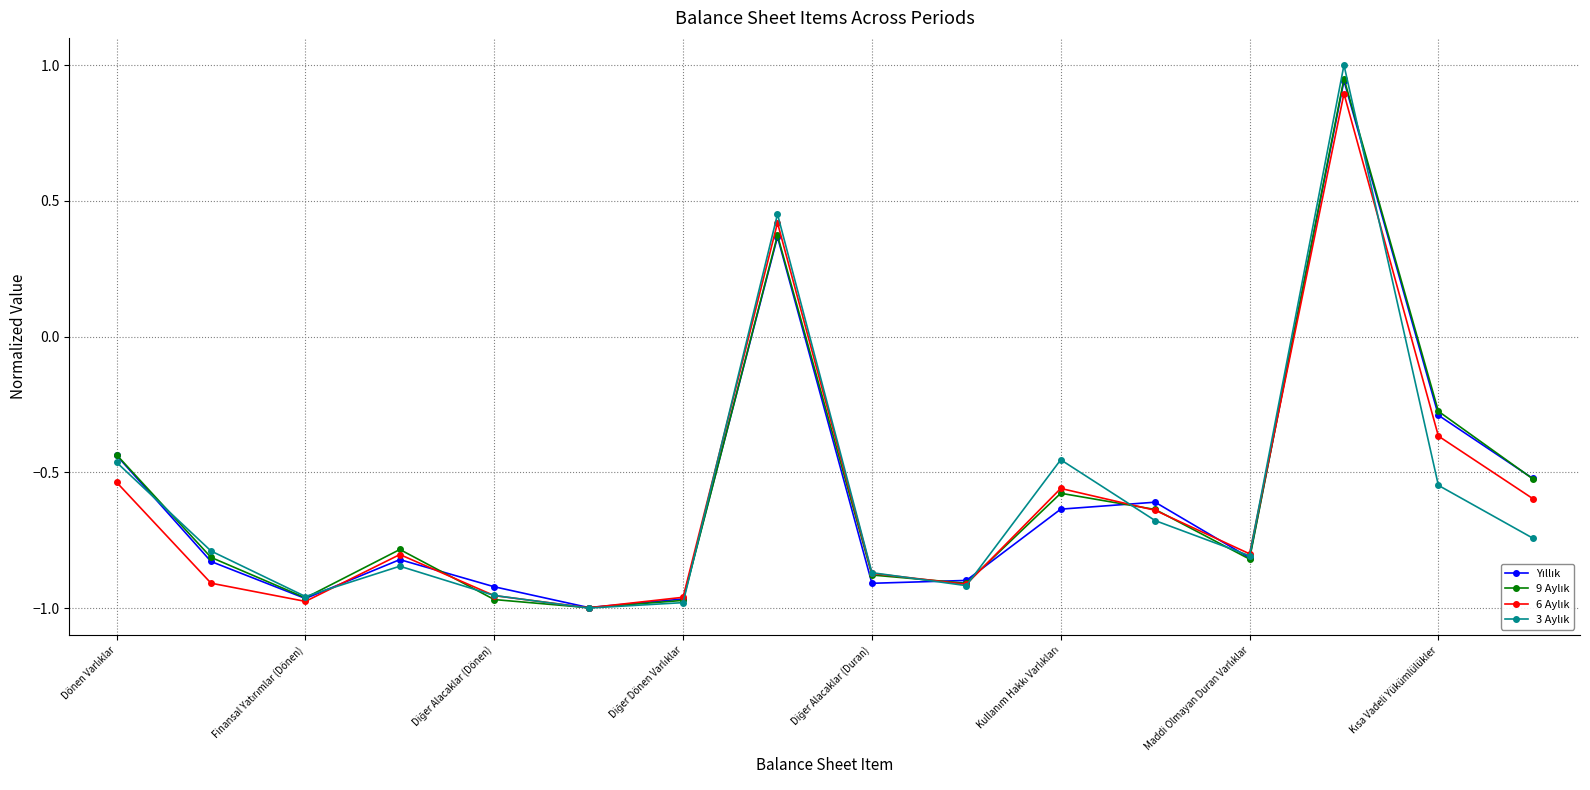

What is the greatest value displayed?

1.0